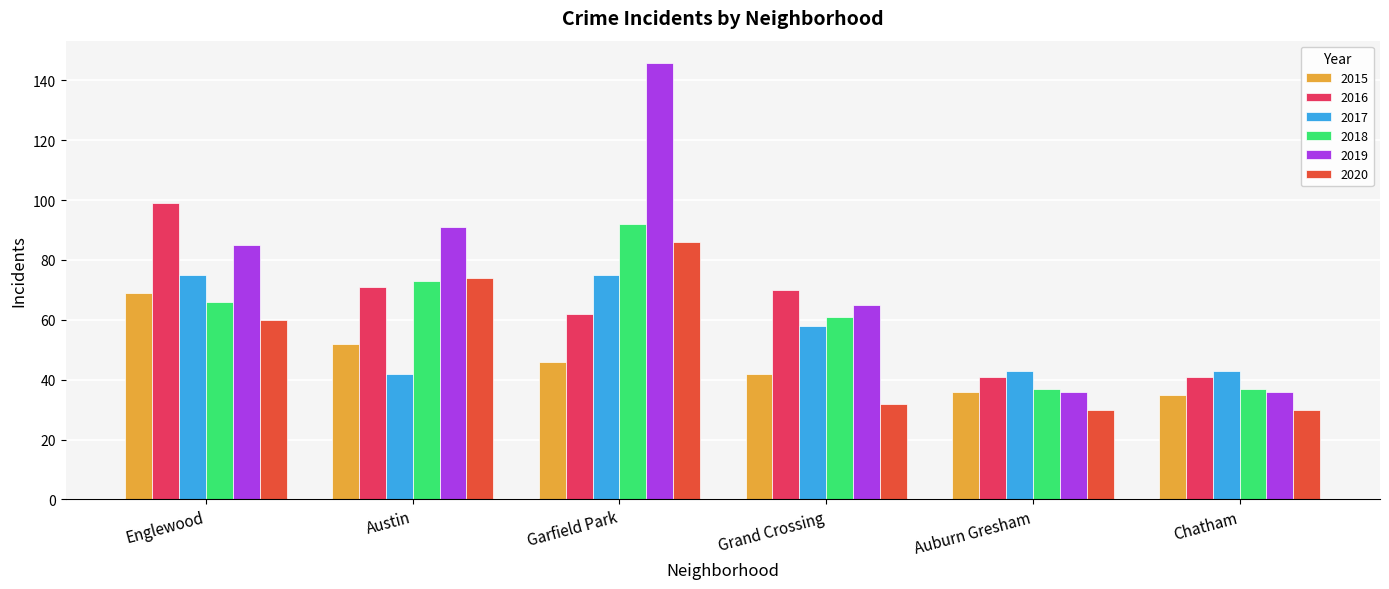

Is the value of 2016 at Austin greater than the value of 2018 at Englewood?

Yes